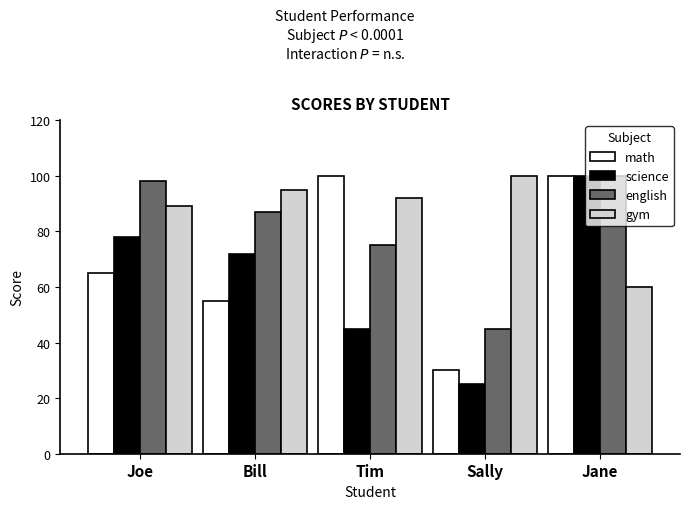

What is the sum of all science values?

320